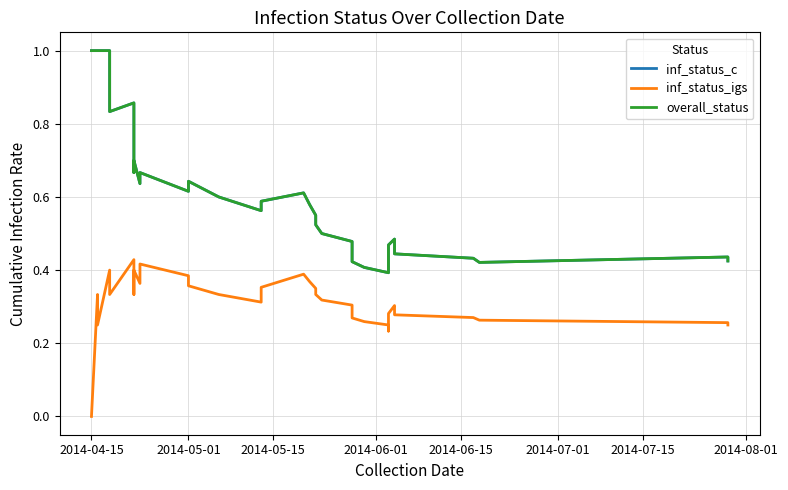

Reading left to right, what are all the values shown in this chart?

inf_status_c: 1.0	1.0	1.0	1.0	1.0	0.8	0.9	0.8	0.7	0.7	0.6	0.7	0.6	0.6	0.6	0.6	0.6	0.6	0.6	0.6	0.5	0.5	0.5	0.5	0.4	0.4	0.4	0.4	0.4	0.4	0.5	0.5	0.5	0.5	0.5	0.4	0.4	0.4	0.4	0.4
inf_status_igs: 0.0	0.0	0.3	0.2	0.4	0.3	0.4	0.4	0.3	0.4	0.4	0.4	0.4	0.4	0.3	0.3	0.4	0.4	0.4	0.3	0.3	0.3	0.3	0.3	0.3	0.3	0.3	0.2	0.2	0.2	0.3	0.3	0.3	0.3	0.3	0.3	0.3	0.3	0.3	0.2
overall_status: 1.0	1.0	1.0	1.0	1.0	0.8	0.9	0.8	0.7	0.7	0.6	0.7	0.6	0.6	0.6	0.6	0.6	0.6	0.6	0.6	0.5	0.5	0.5	0.5	0.4	0.4	0.4	0.4	0.4	0.4	0.5	0.5	0.5	0.5	0.5	0.4	0.4	0.4	0.4	0.4